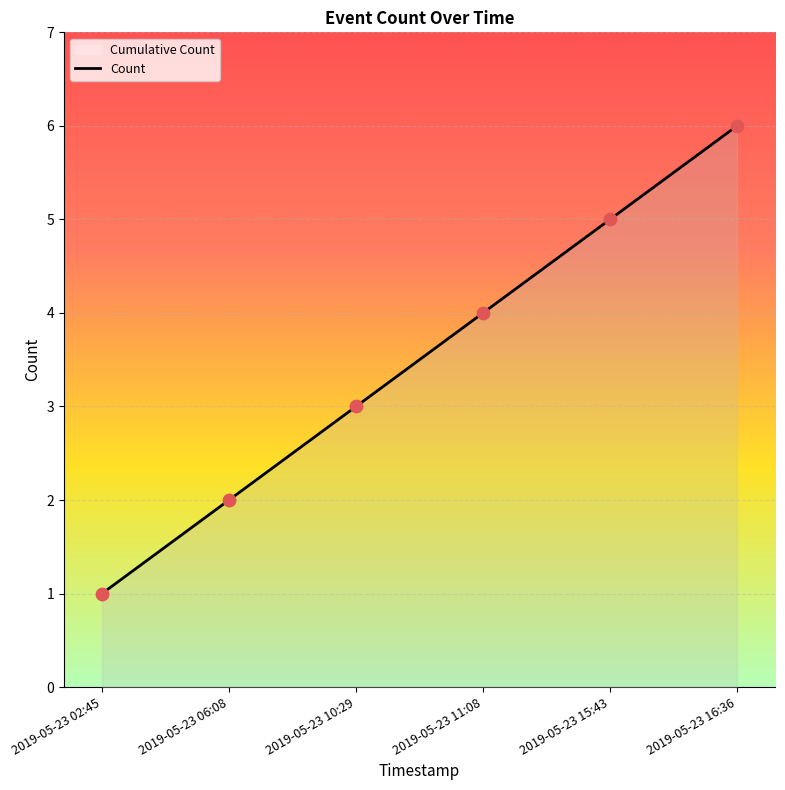

What is the change in value from 2019-05-23 10:29 to 2019-05-23 15:43?

+2